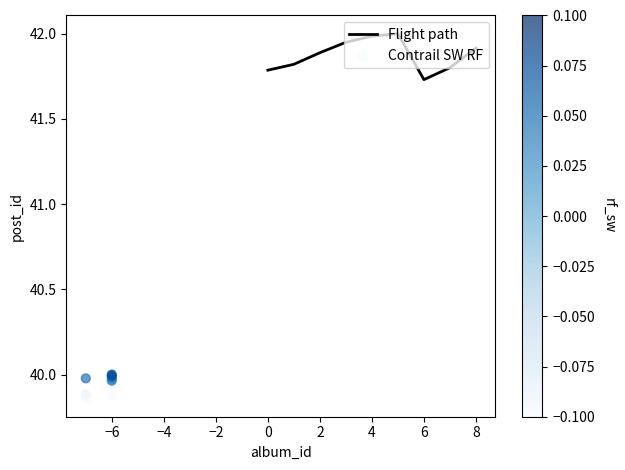

Which series contains the lowest Y value?

Contrail SW RF